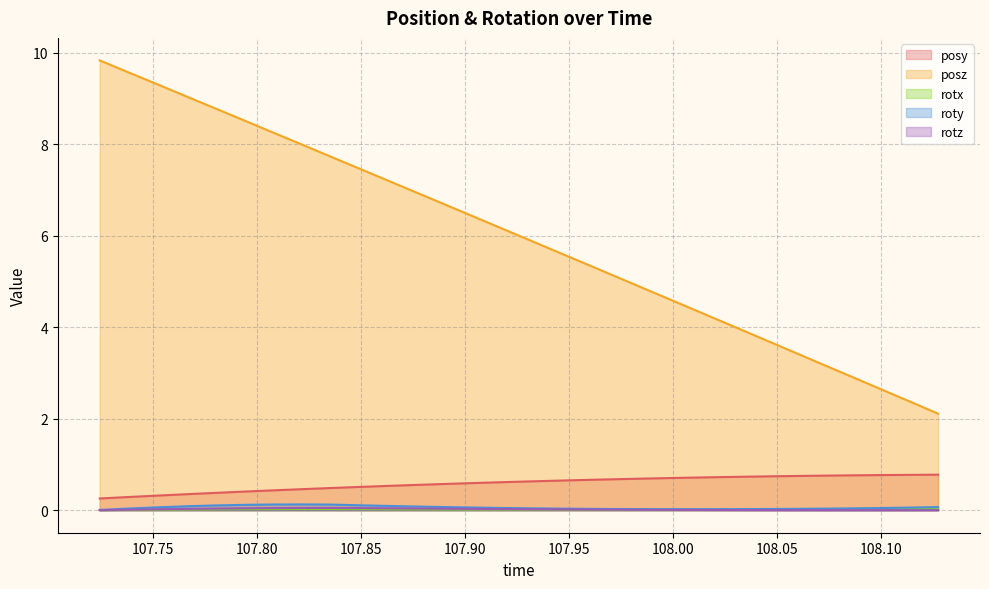

What are all the series names shown in the legend?

posy, posz, rotx, roty, rotz